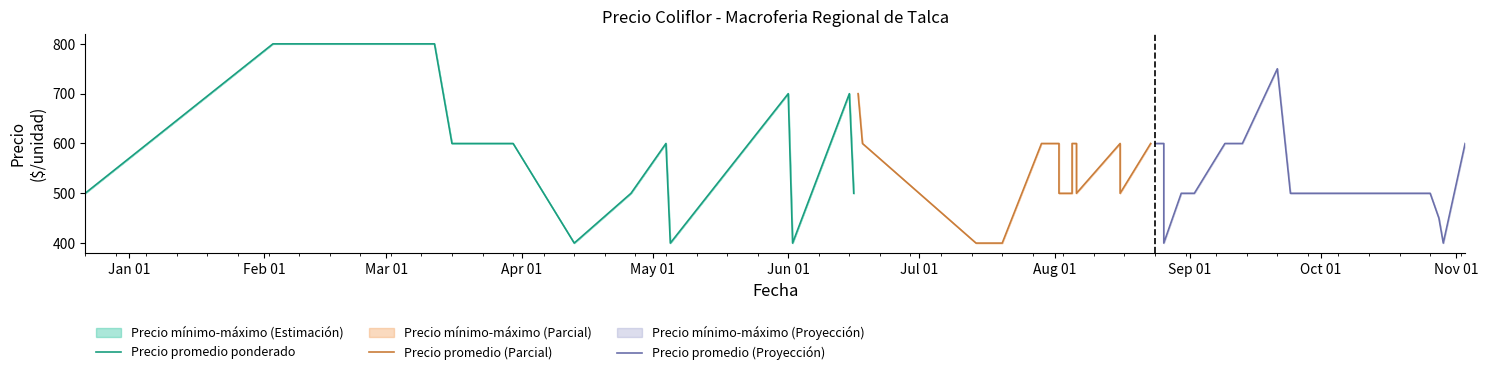

What is the average value of the Precio promedio (Proyección) series?

540